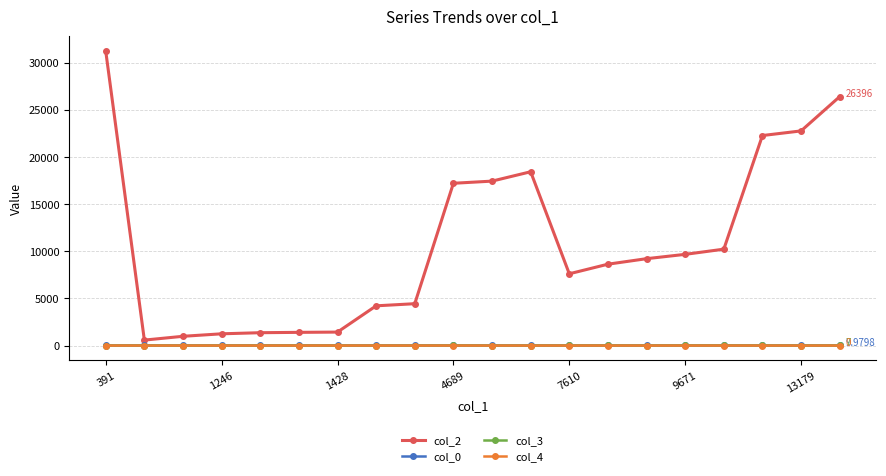

How many values in the col_0 series exceed 9?

18